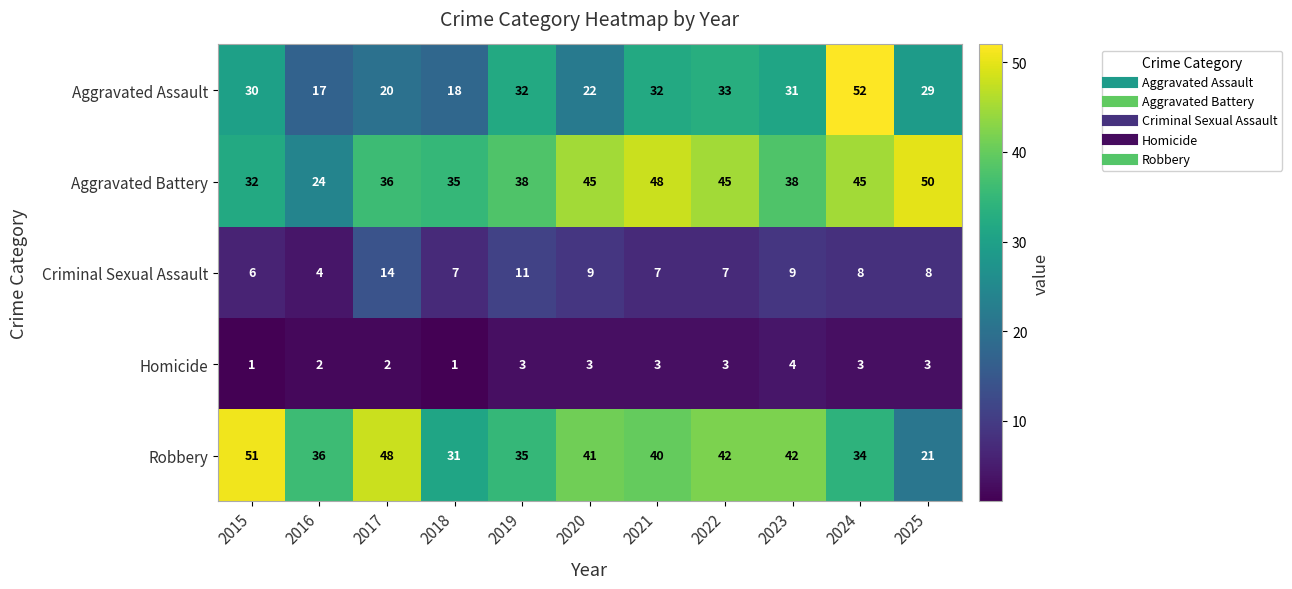

What value does the Aggravated Battery series have at 2022, to the nearest 5?

45